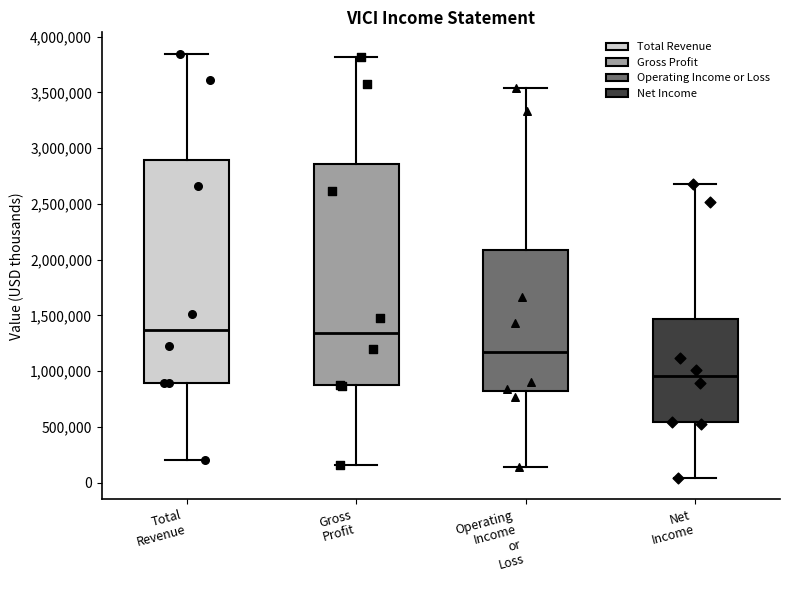

Which box's median line is the lowest?

Net Income